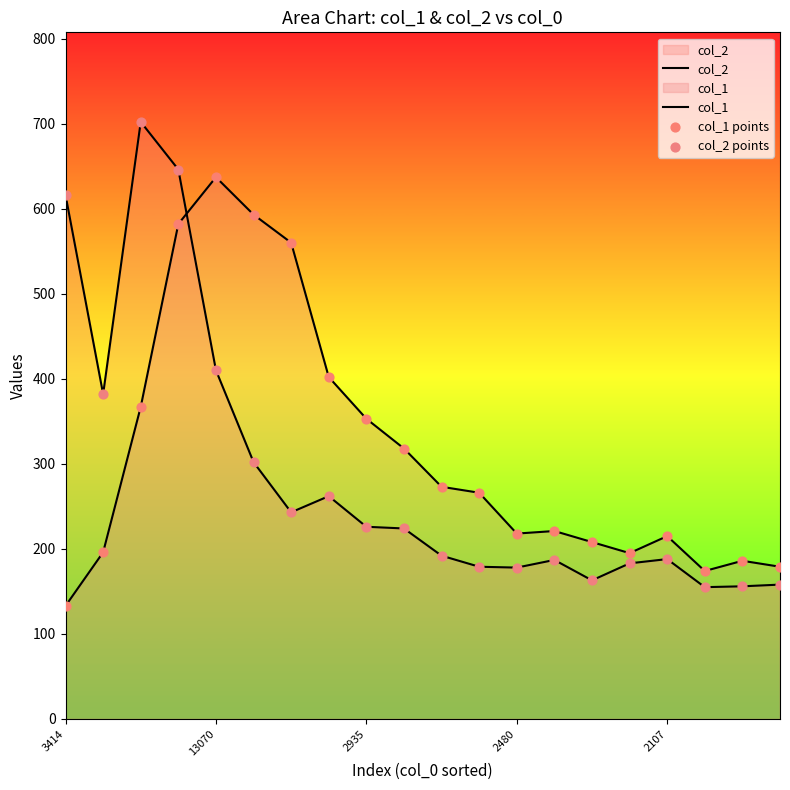

What are all the series names shown in the legend?

col_2, col_1, col_1 points, col_2 points